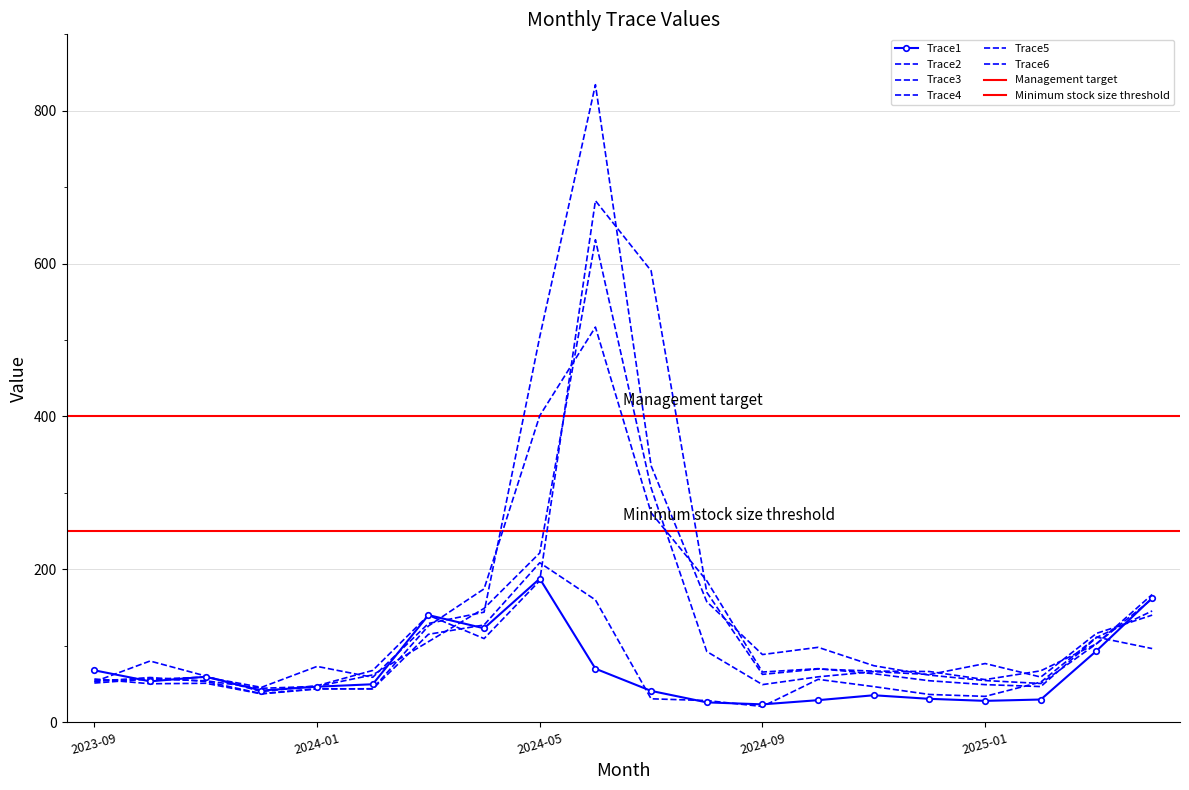

Reading left to right, transcribe all the data shown in this chart.

Trace1: 67.8	53.4	59.5	41.4	46.4	49.6	140.1	122.8	187.8	70.0	40.9	25.9	23.3	28.8	35.2	30.5	27.9	29.6	93.3	162.4
Trace2: 56.5	50.3	50.9	37.0	43.4	43.7	125.9	174.4	401.0	516.9	274.0	185.0	65.6	70.0	63.4	54.2	49.1	46.6	110.7	145.5
Trace3: 53.2	58.5	53.3	37.4	43.8	43.5	114.9	127.2	208.6	160.0	30.6	28.3	20.5	56.0	46.5	36.2	33.8	52.5	111.3	96.3
Trace4: 52.9	80.0	60.4	40.0	47.7	67.7	139.9	109.4	185.1	682.3	590.6	170.0	62.5	69.5	66.8	66.3	55.7	67.2	102.6	161.2
Trace5: 51.2	56.6	54.2	44.3	46.8	61.8	105.3	148.9	221.4	631.2	306.6	92.4	49.1	59.3	66.1	62.3	76.7	59.0	116.2	140.1
Trace6: 55.0	56.2	58.9	45.5	72.9	58.7	129.1	143.9	504.3	834.1	335.5	157.6	88.5	97.9	73.9	61.5	54.5	50.6	102.6	167.0